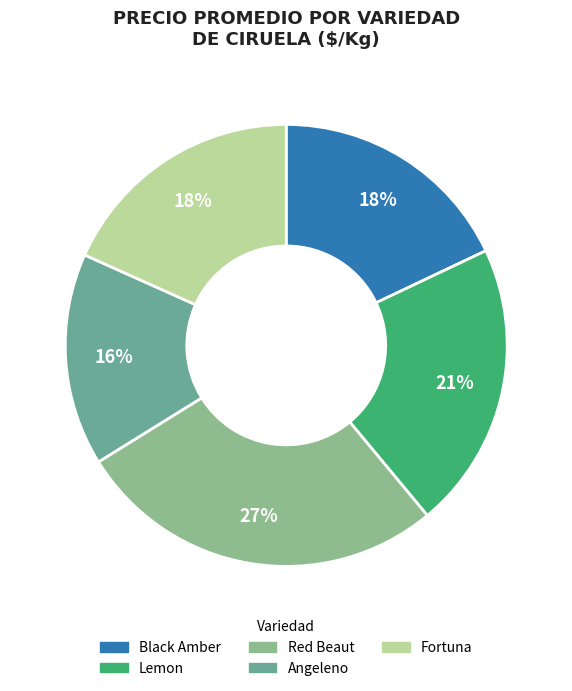

Is there any slice that represents more than half of the pie?

No